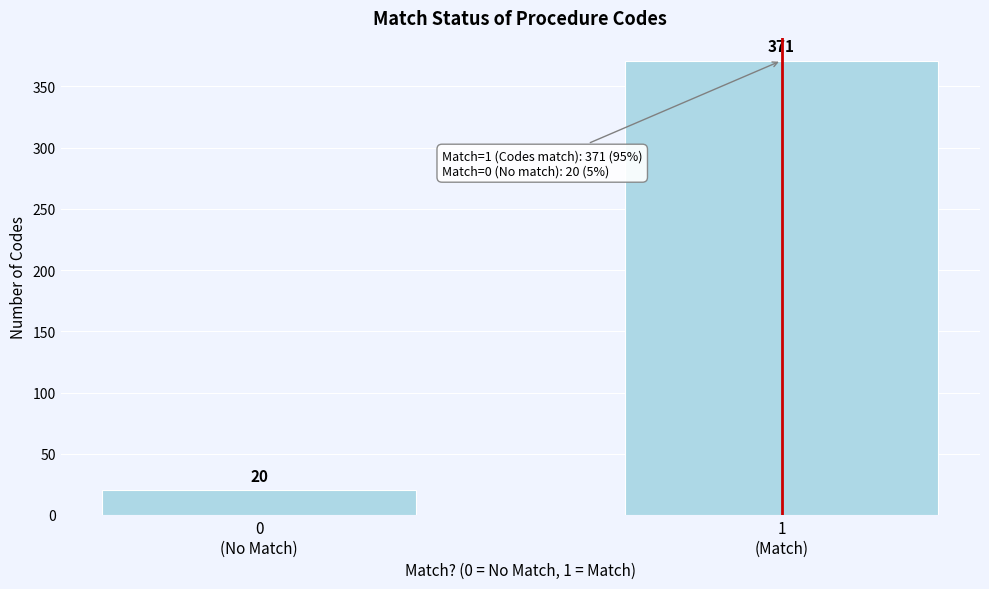

Reading left to right, transcribe all the data shown in this chart.

20	371